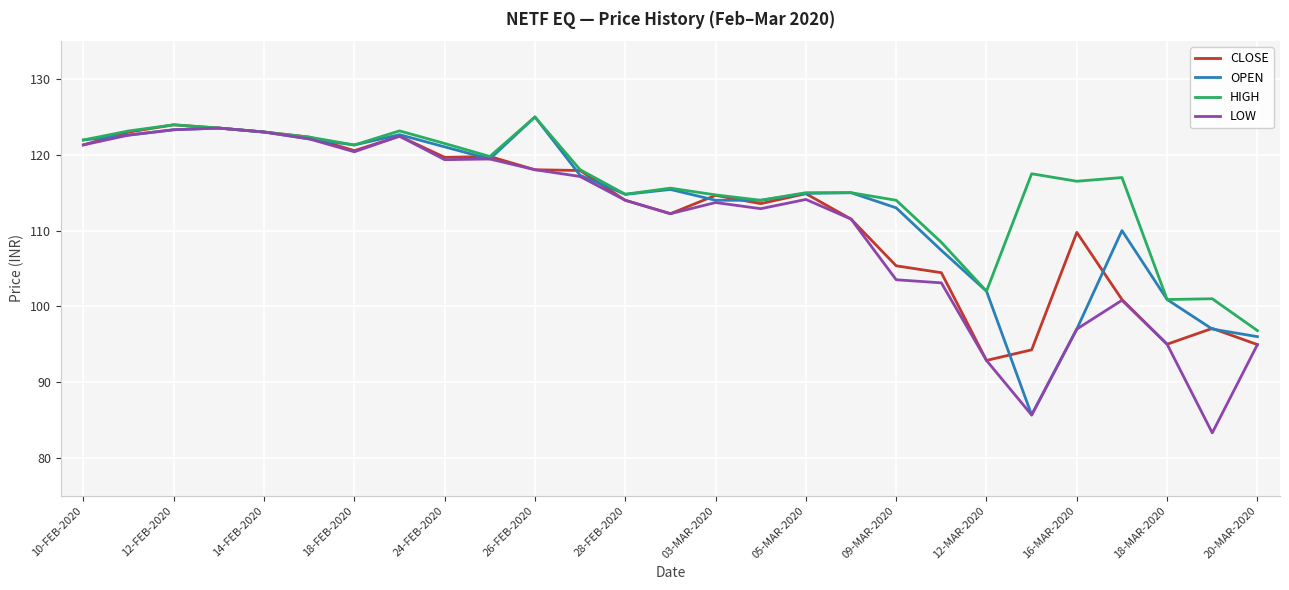

What is the minimum value shown in the chart?

83.3